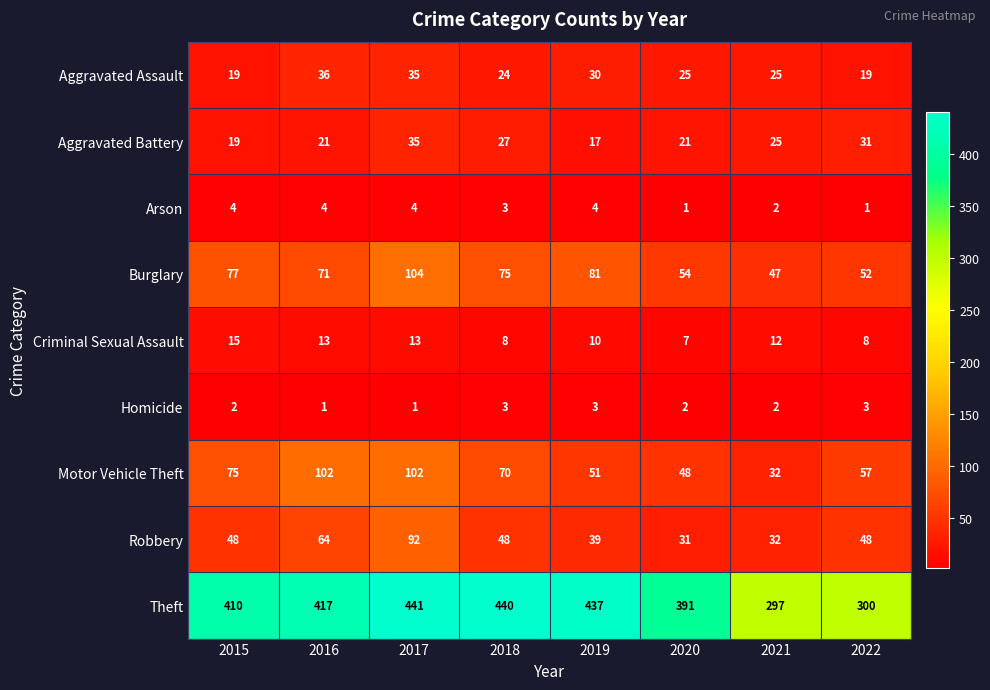

Between 2016 and 2019, which series saw the biggest shift?

Motor Vehicle Theft